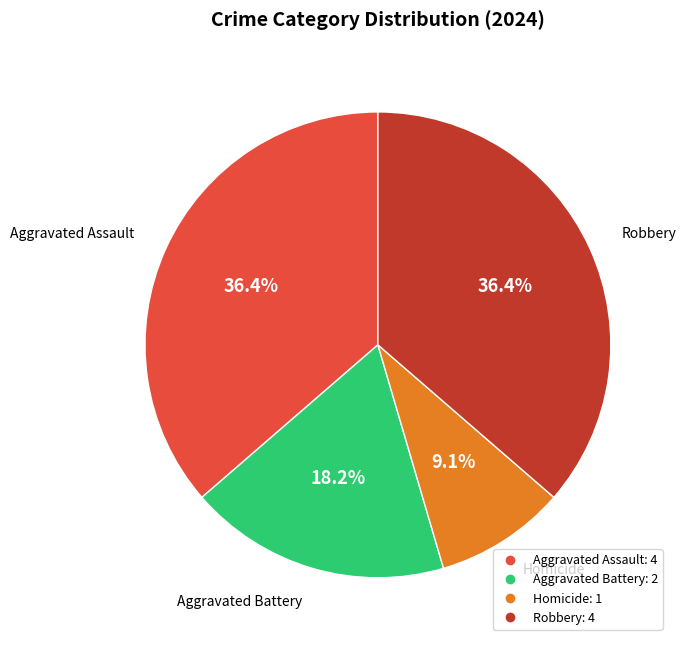

True or false: Aggravated Assault accounts for 36% of the total.

True